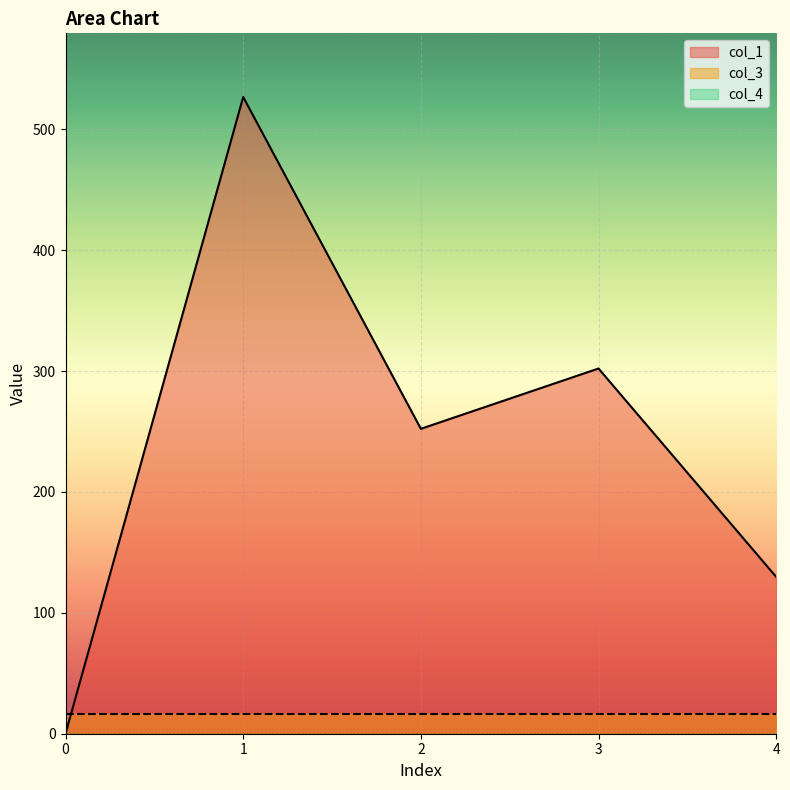

At how many categories does at least one series exceed 101?

4